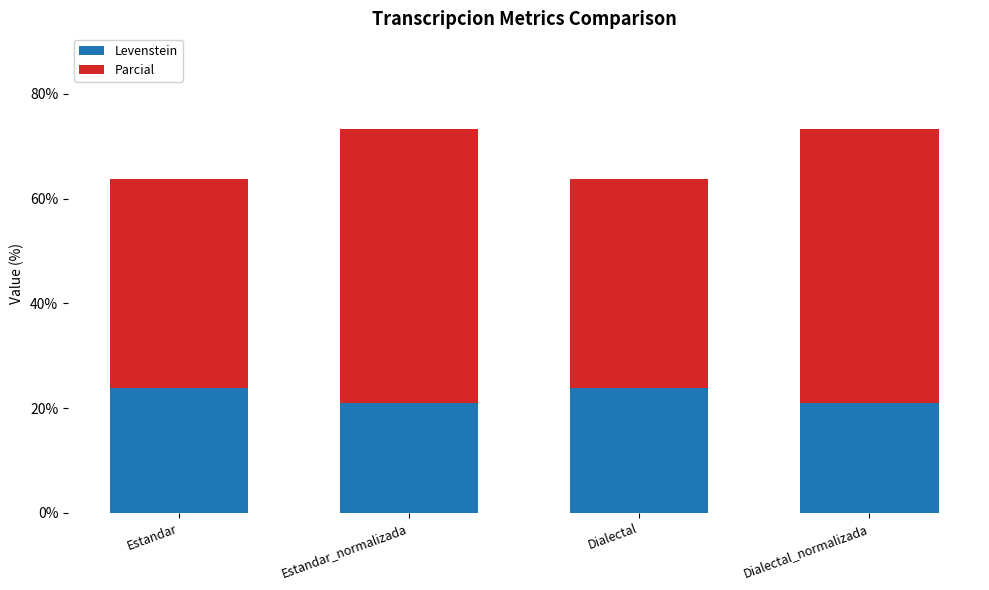

What is the difference between the maximum and minimum values in the Levenstein series?

2.8